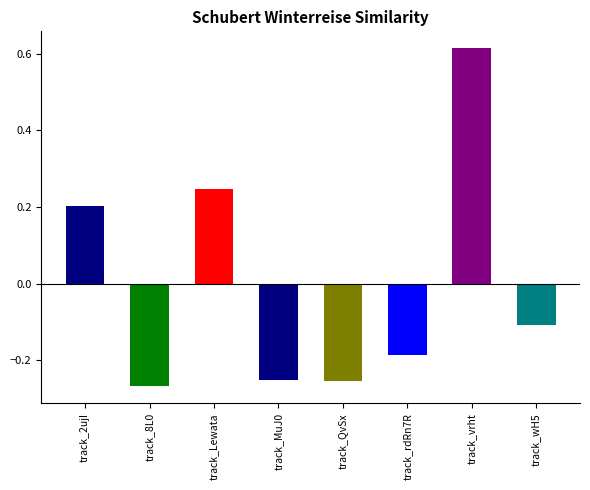

Which category has the highest value across all series?

track_vrht